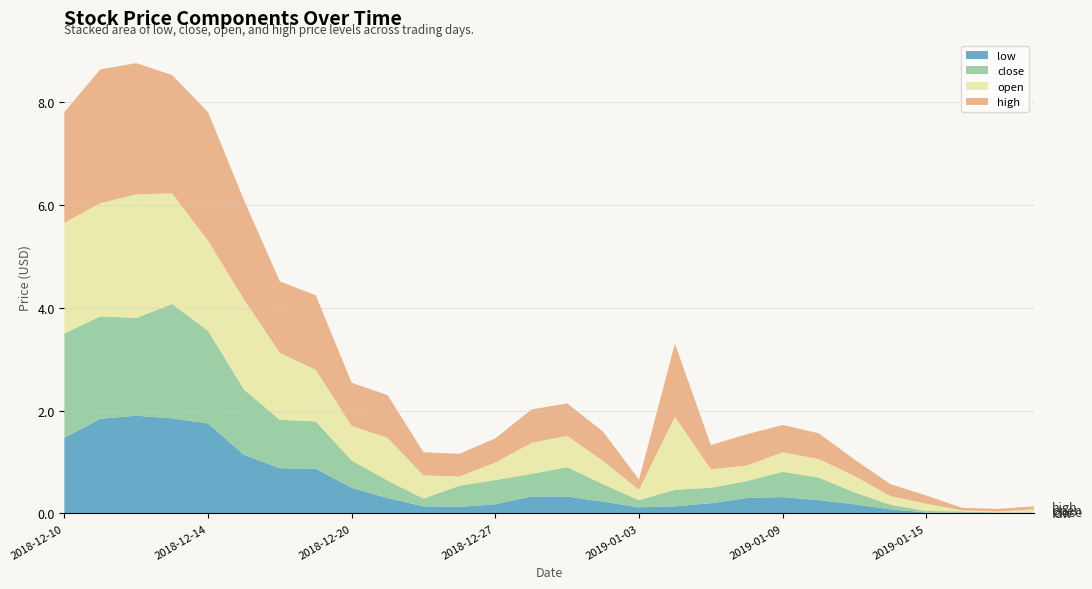

Reading right to left, list all the values displayed in this chart.

low: 0.0	0.0	0.0	0.0	0.1	0.2	0.3	0.3	0.3	0.2	0.1	0.1	0.2	0.3	0.3	0.2	0.1	0.1	0.3	0.5	0.9	0.9	1.1	1.8	1.9	1.9	1.8	1.5
close: 0.0	0.0	0.0	0.0	0.1	0.2	0.4	0.5	0.3	0.3	0.3	0.1	0.3	0.6	0.4	0.5	0.4	0.1	0.3	0.5	0.9	0.9	1.3	1.8	2.2	1.9	2.0	2.0
open: 0.1	0.0	0.0	0.1	0.2	0.3	0.4	0.4	0.3	0.4	1.4	0.2	0.5	0.6	0.6	0.3	0.2	0.5	0.8	0.7	1.0	1.3	1.8	1.8	2.1	2.4	2.2	2.1
high: 0.1	0.1	0.1	0.2	0.2	0.3	0.5	0.5	0.6	0.5	1.4	0.2	0.6	0.6	0.7	0.5	0.4	0.5	0.8	0.8	1.4	1.4	1.9	2.5	2.3	2.5	2.6	2.1